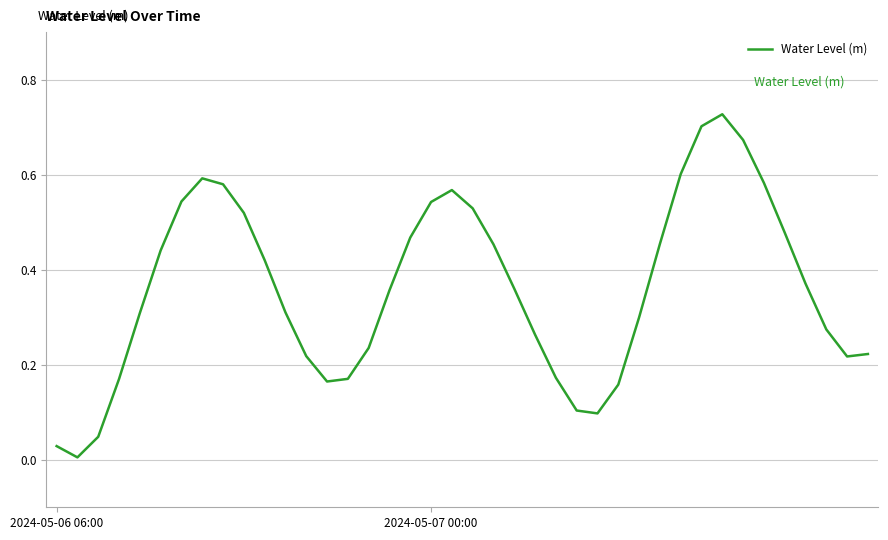

Reading right to left, transcribe all the data shown in this chart.

0.2	0.2	0.3	0.4	0.5	0.6	0.7	0.7	0.7	0.6	0.5	0.3	0.2	0.1	0.1	0.2	0.3	0.4	0.5	0.5	0.6	0.5	0.5	0.4	0.2	0.2	0.2	0.2	0.3	0.4	0.5	0.6	0.6	0.5	0.4	0.3	0.2	0.0	0.0	0.0